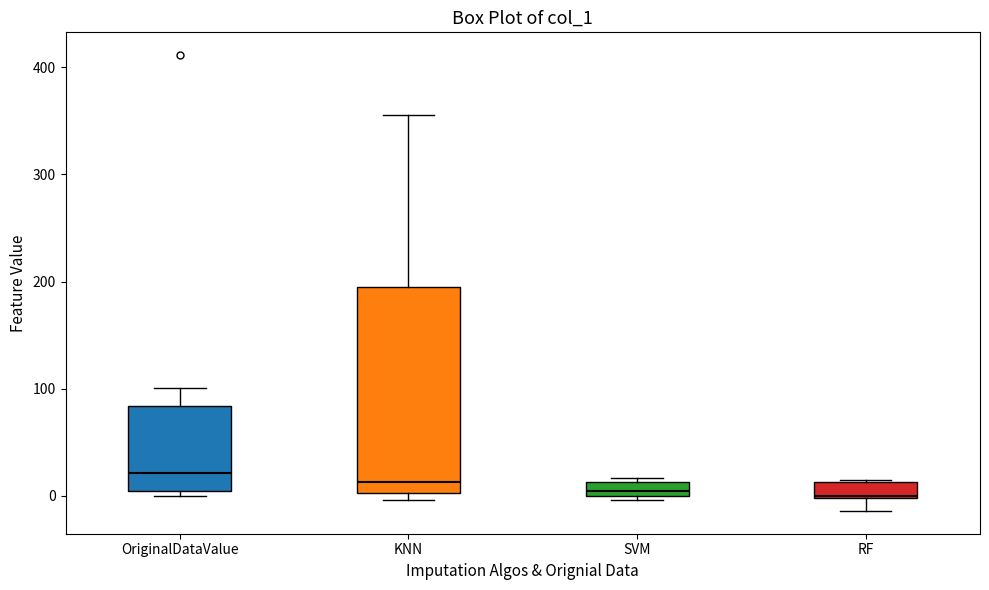

Which box is the tallest, from its lower edge to its upper edge?

KNN